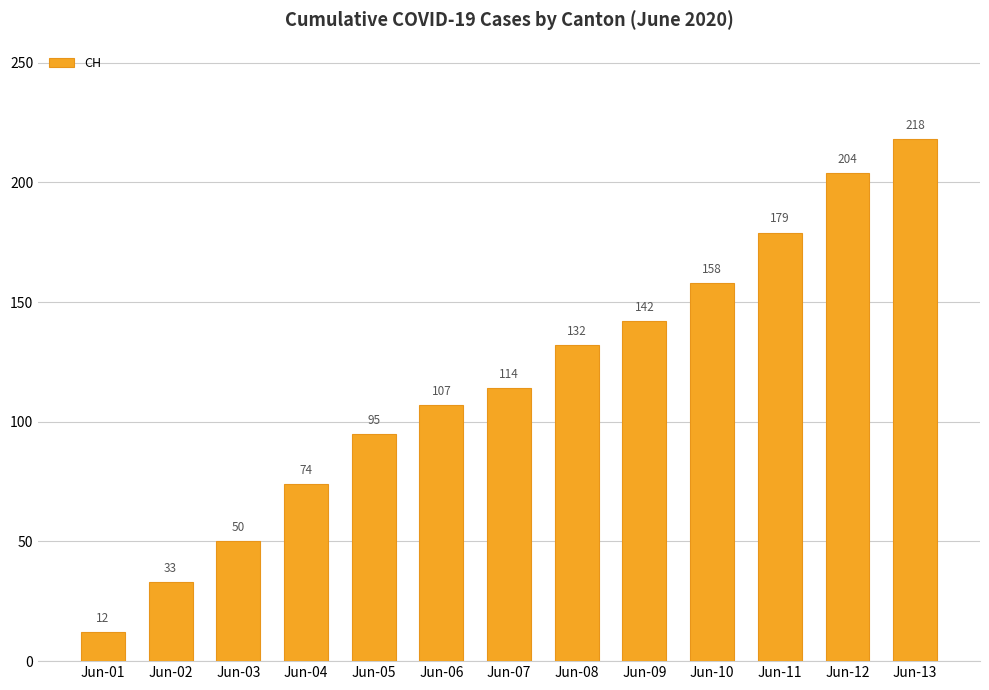

Reading right to left, extract all data points from this chart.

Jun-13=218	Jun-12=204	Jun-11=179	Jun-10=158	Jun-09=142	Jun-08=132	Jun-07=114	Jun-06=107	Jun-05=95	Jun-04=74	Jun-03=50	Jun-02=33	Jun-01=12